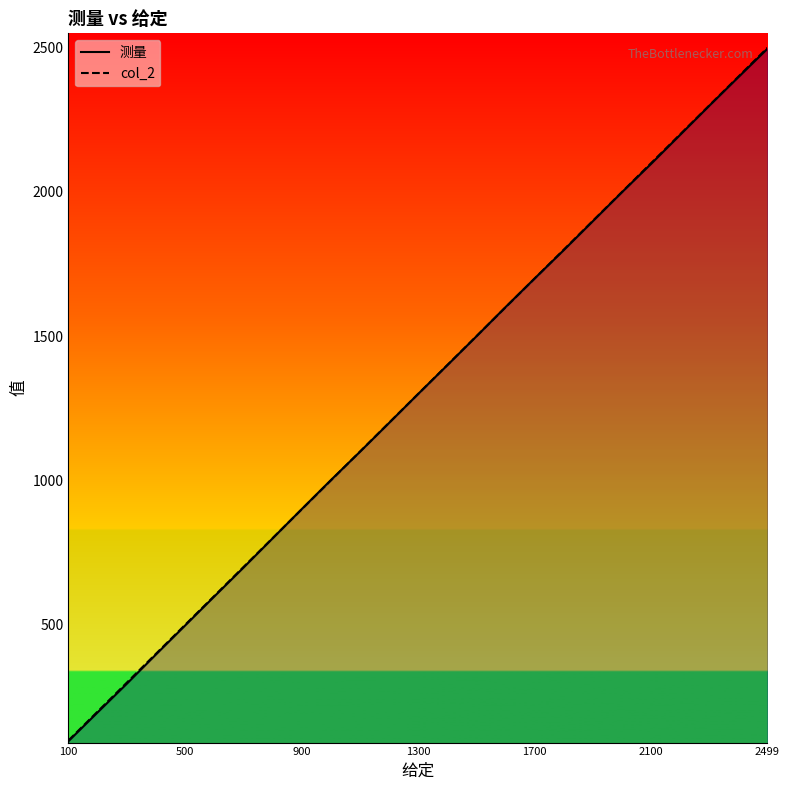

What is the sum of all col_2 values?

32499.0